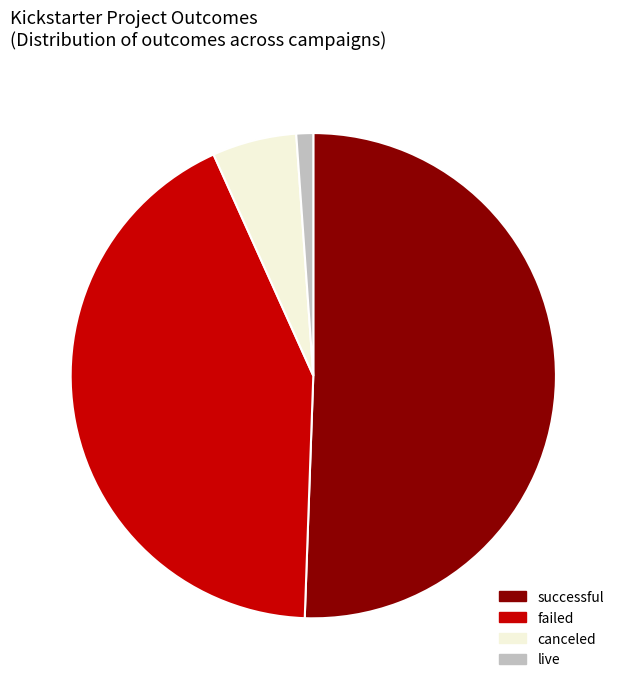

Is live the majority of the pie?

No